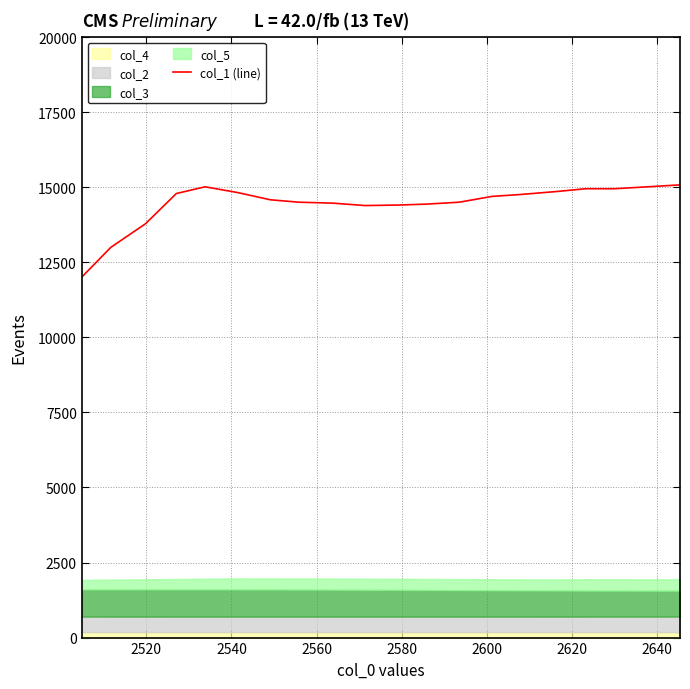

What is the lowest value of the col_1 (line) series?

12005